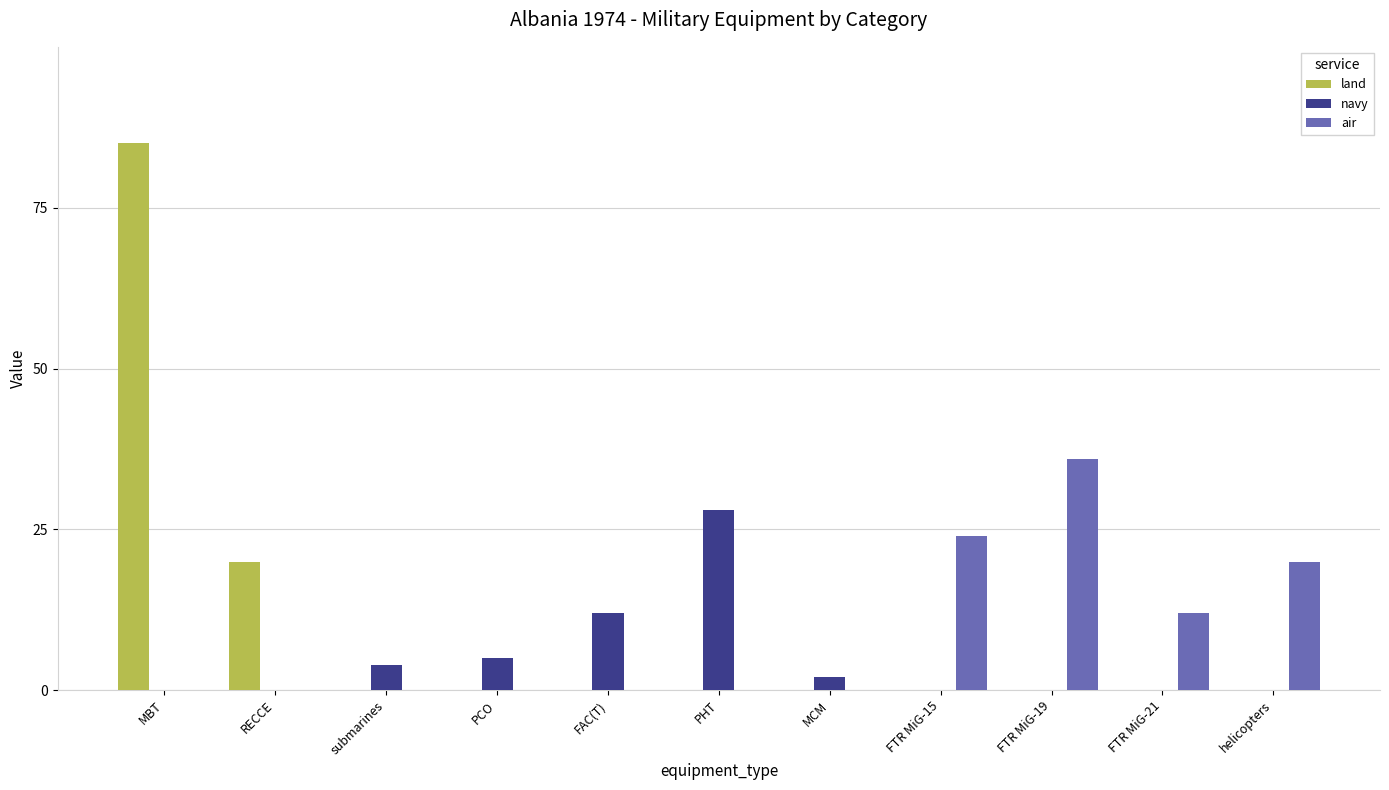

What is the sum of the land values at PCO and MBT?

85